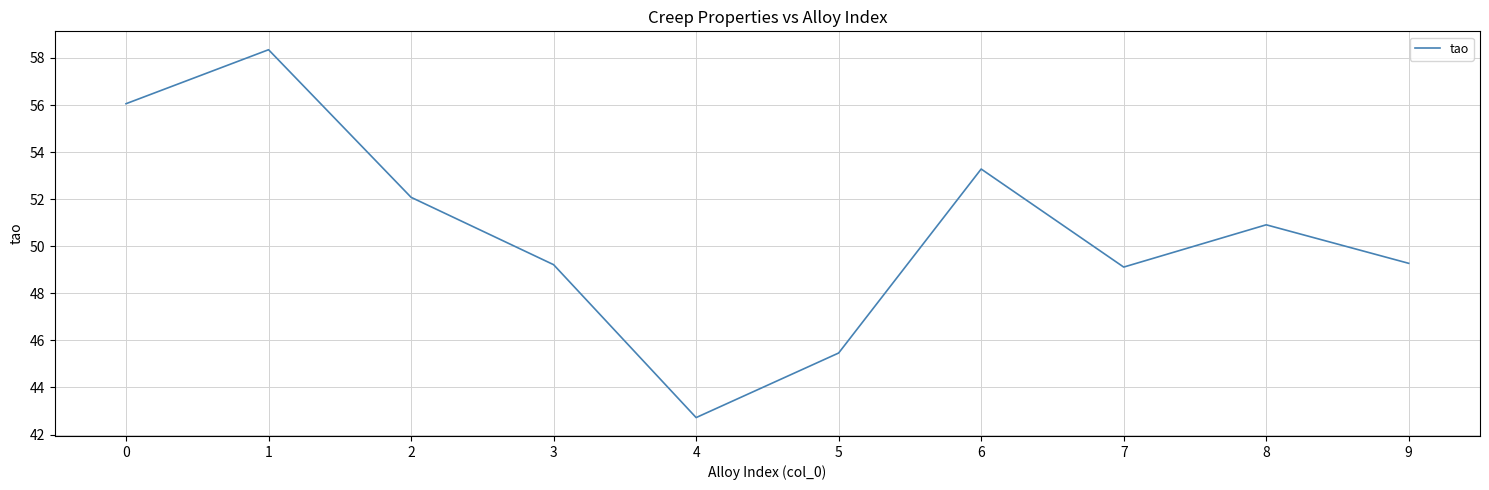

What is the change in value from 1 to 9?

-9.1